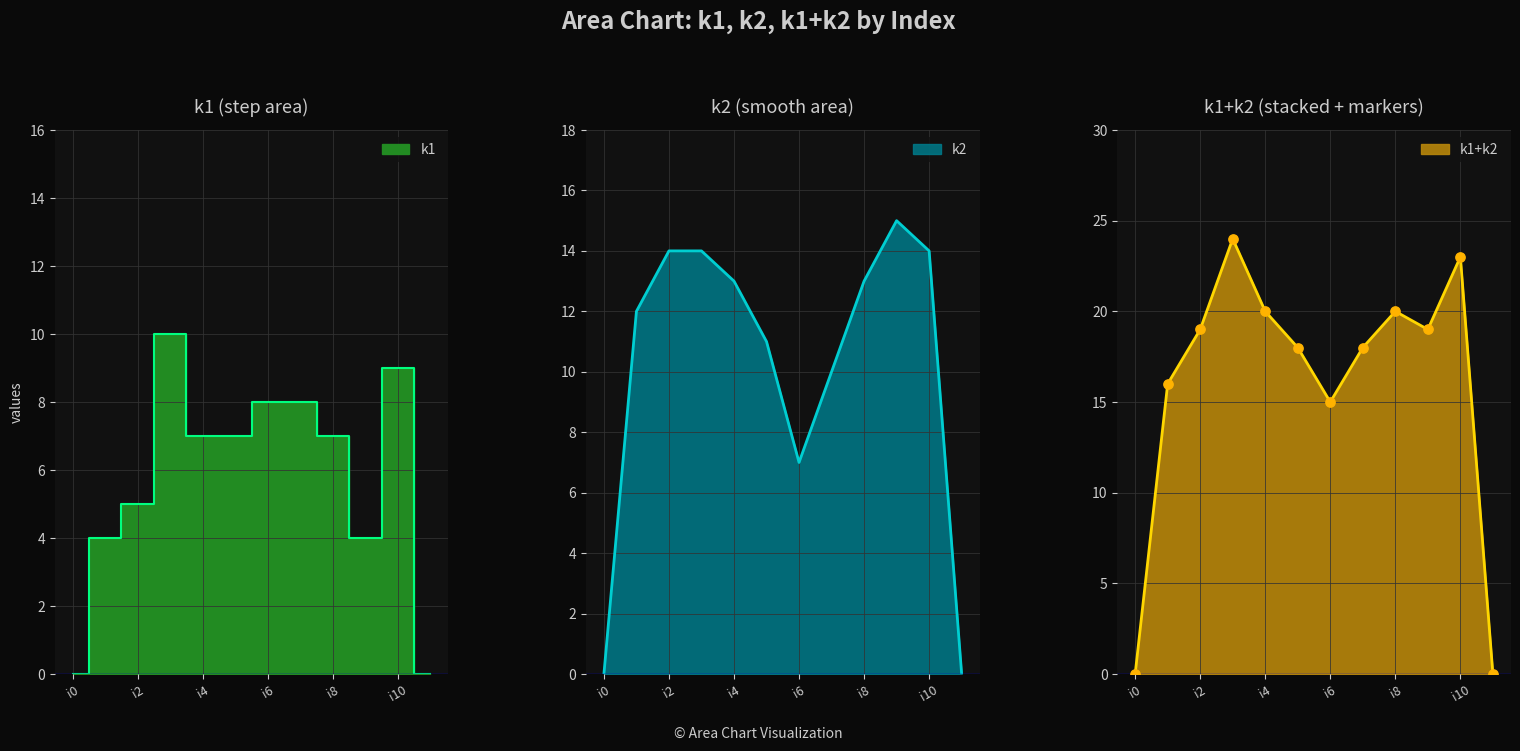

Is the value of k1 at i11 greater than the value of k2 at i0?

No